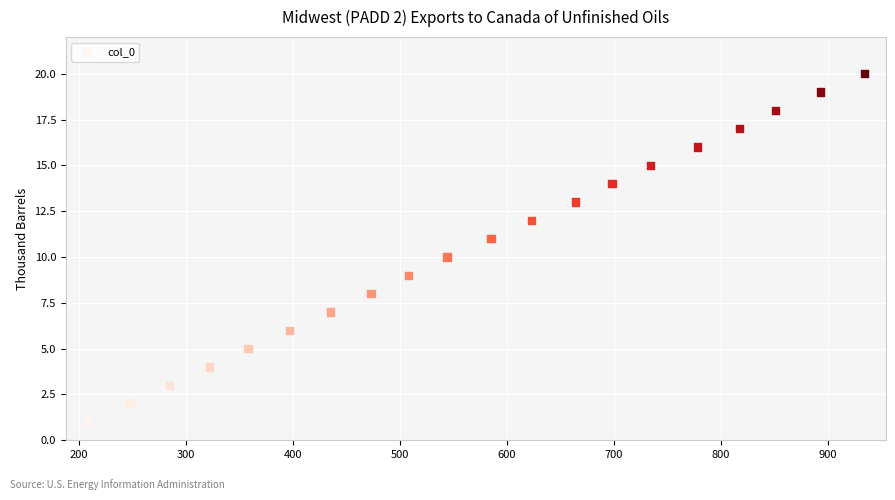

What is the range of X values (max minus min)?

726